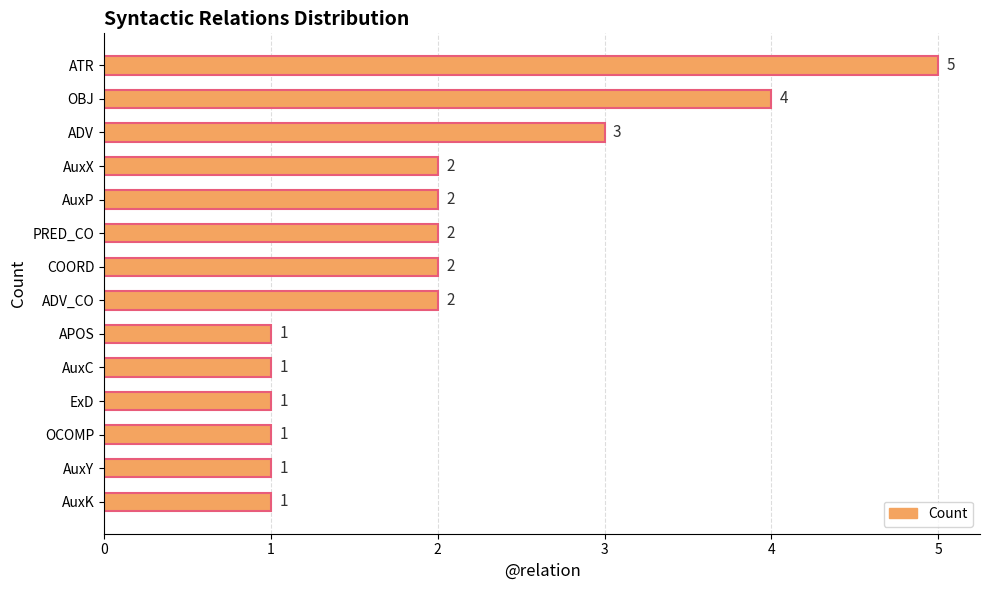

Is it true that the value at AuxY is 0?

False